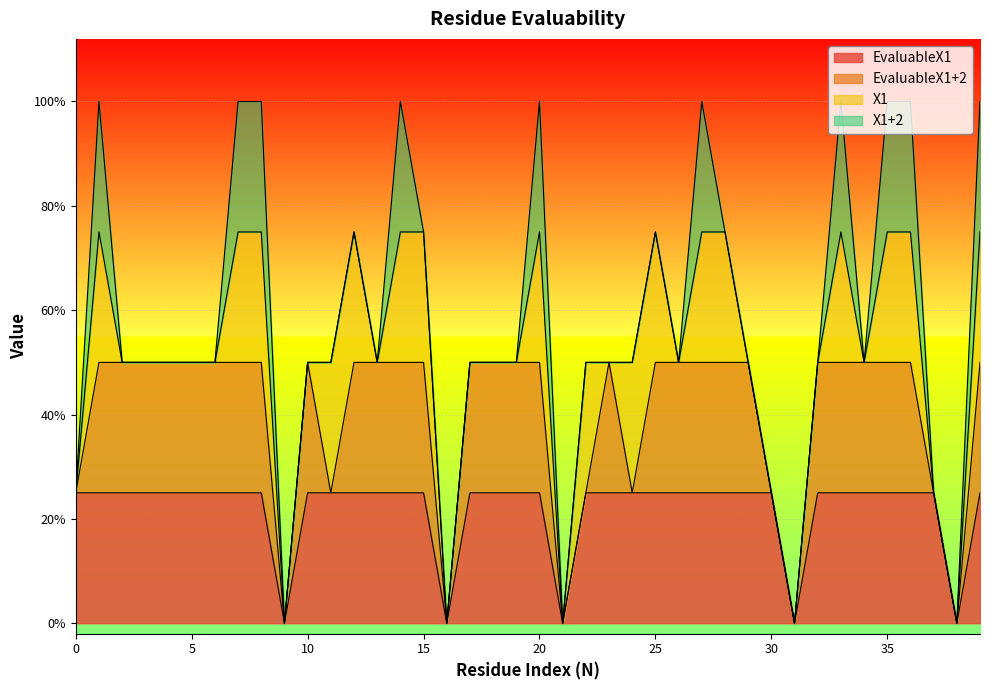

What are all the series names shown in the legend?

EvaluableX1, EvaluableX1+2, X1, X1+2